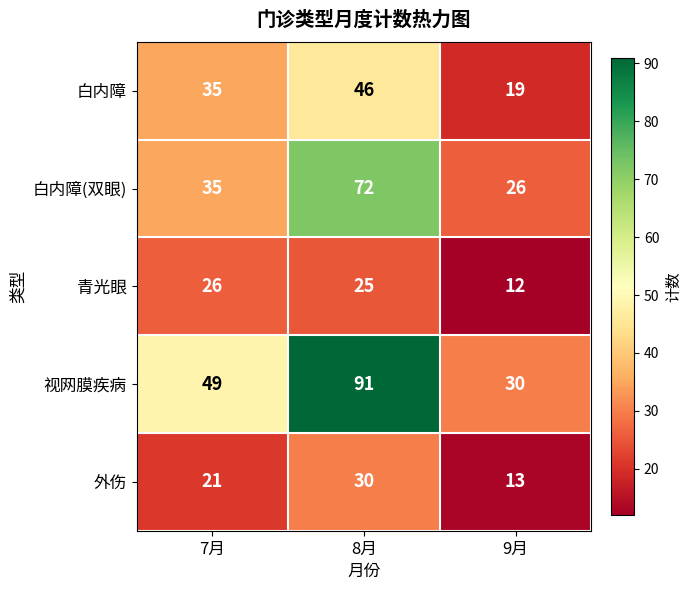

Is it true that 青光眼 equals 25 at 8月?

True